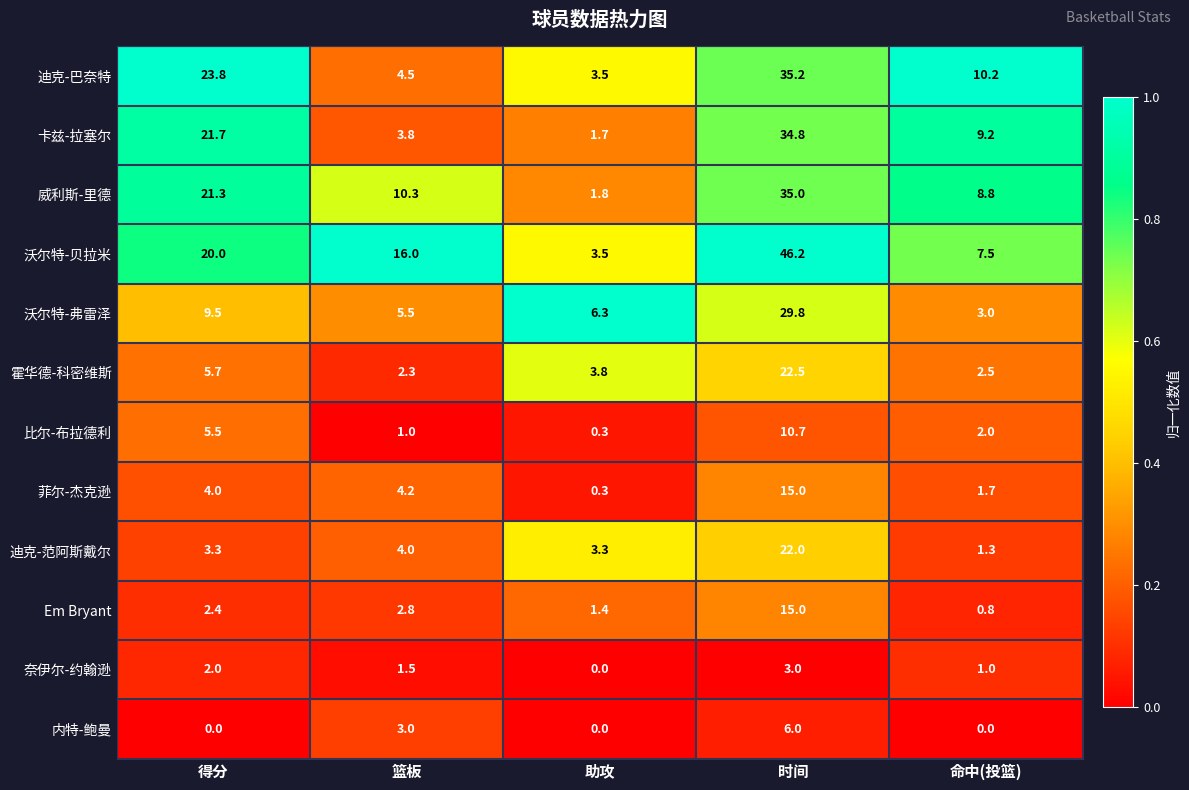

What is the total value across all series at 助攻?

25.9